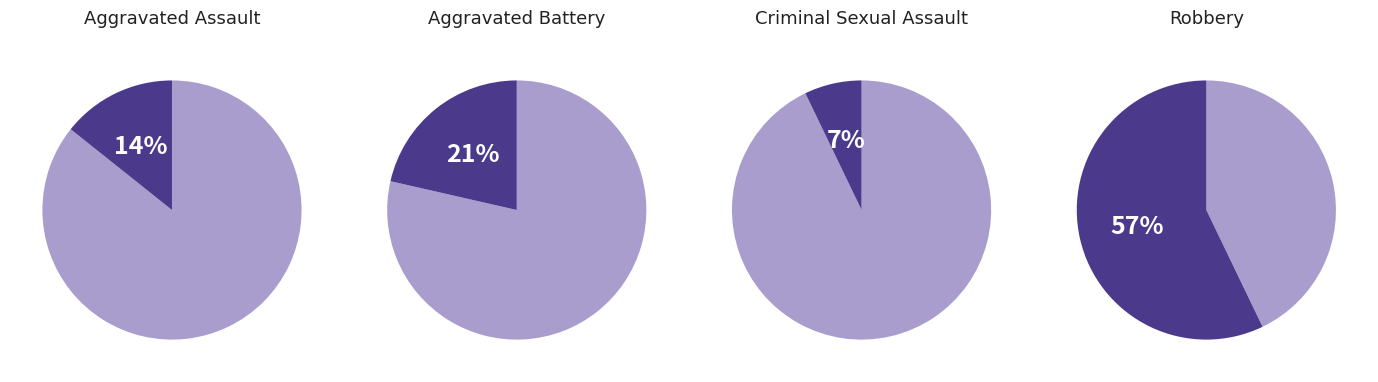

Is it true that Aggravated Assault is 14% of the pie?

True